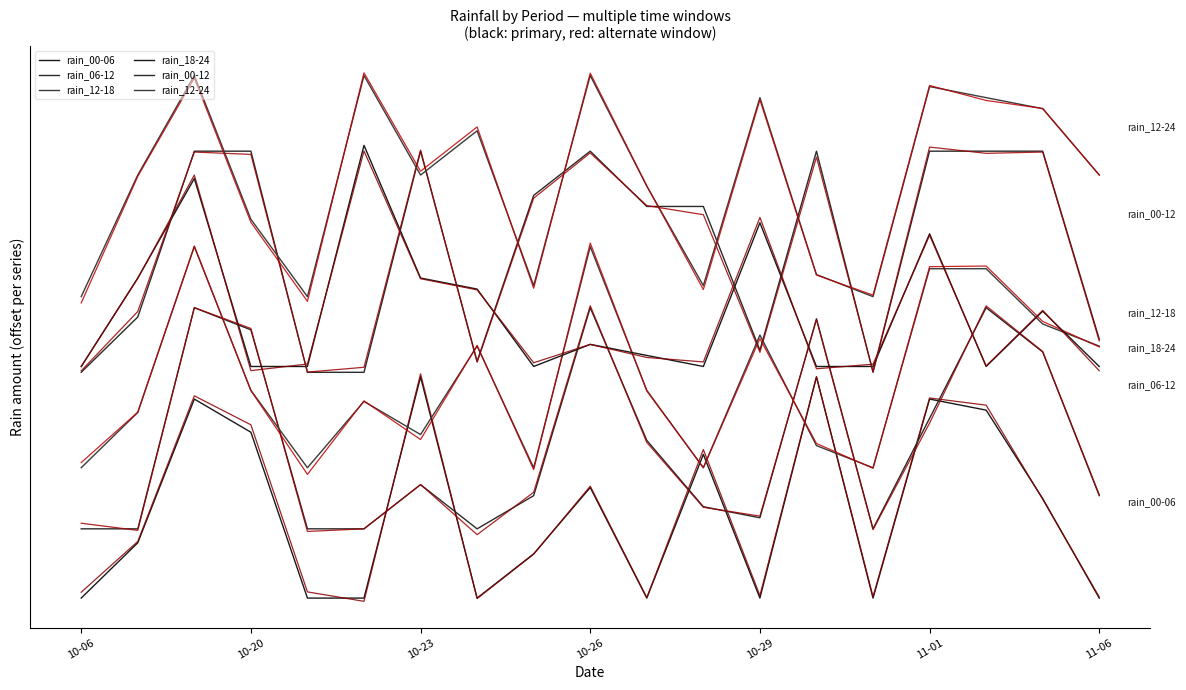

Is it true that rain_00-06 equals 45.8 at 2023-11-02?

True